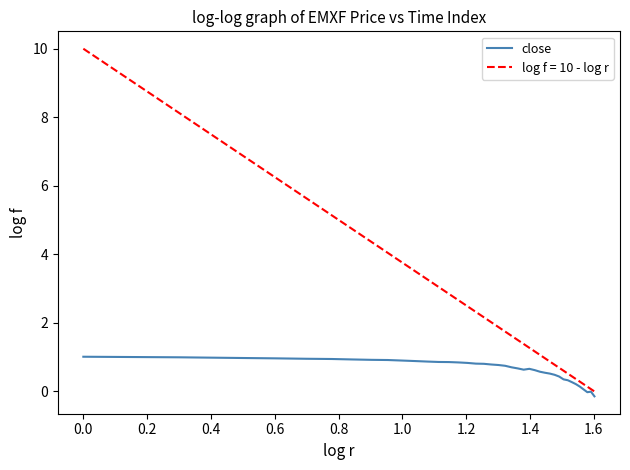

True or false: the data shows 1.0 at 0.6.

True